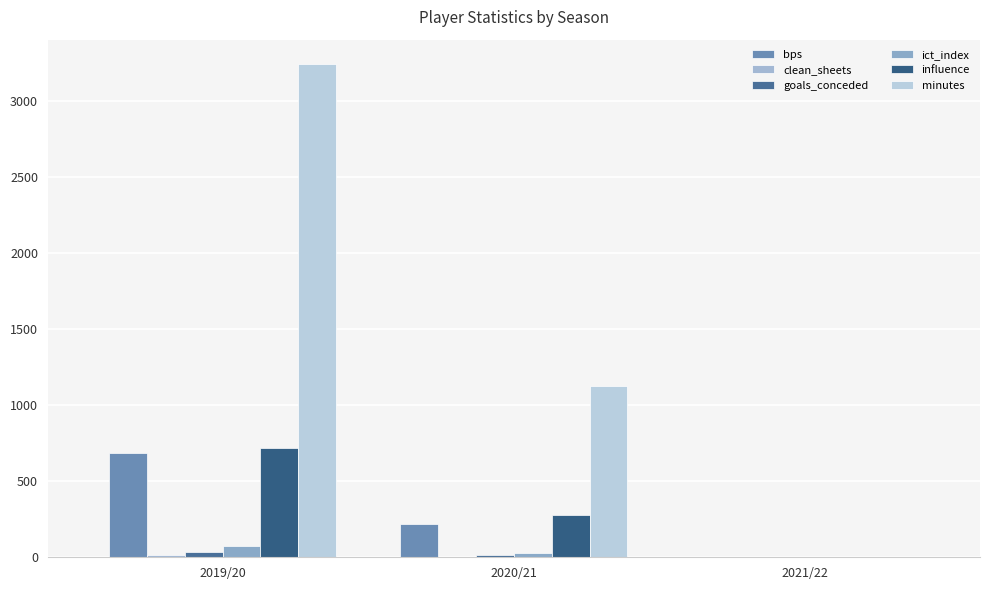

What is the spread (max minus min) of values at 2020/21?

1121.0